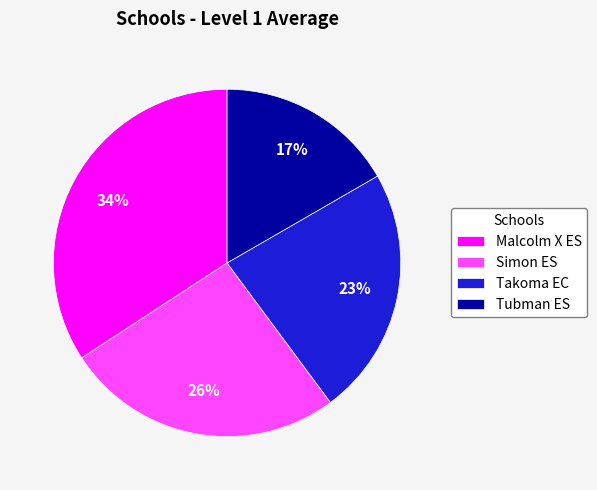

True or false: Malcolm X ES accounts for 49% of the total.

False